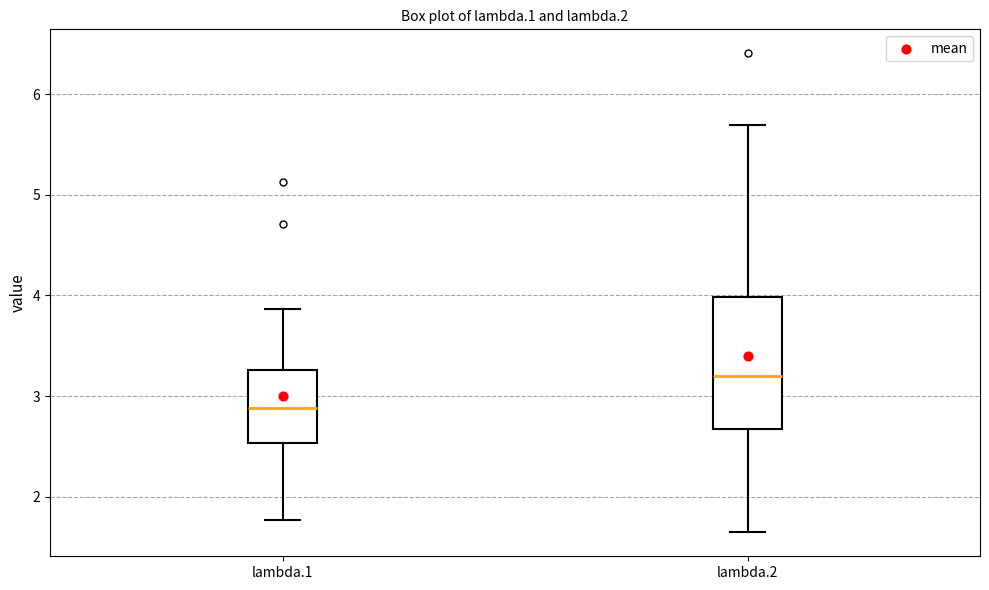

Which box's median line is the lowest?

lambda.1